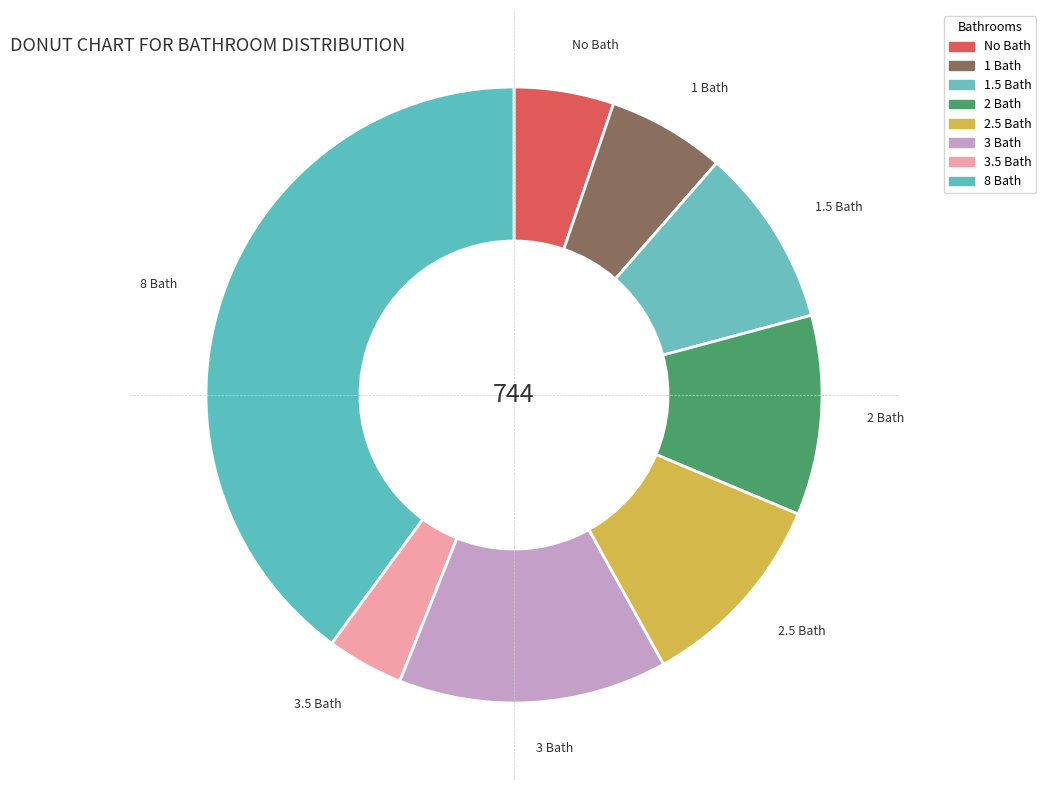

How many segments does this pie chart have?

8